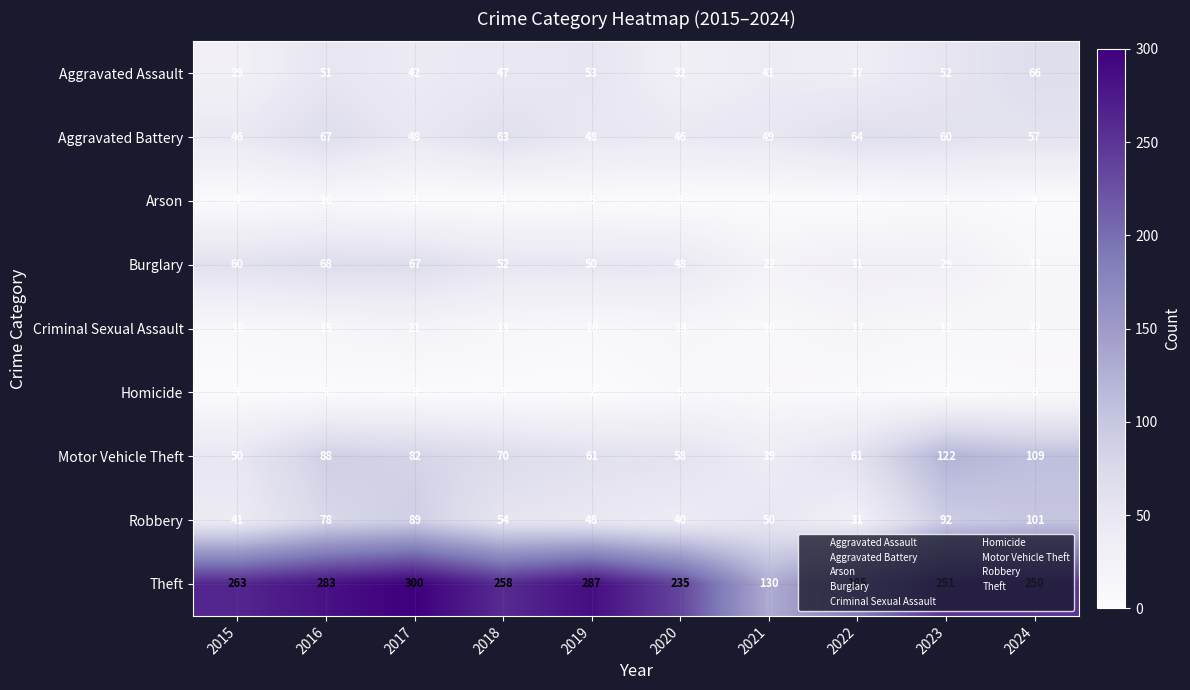

Rank the series by their maximum value, from highest to lowest.

Theft, Motor Vehicle Theft, Robbery, Burglary, Aggravated Battery, Aggravated Assault, Criminal Sexual Assault, Arson, Homicide